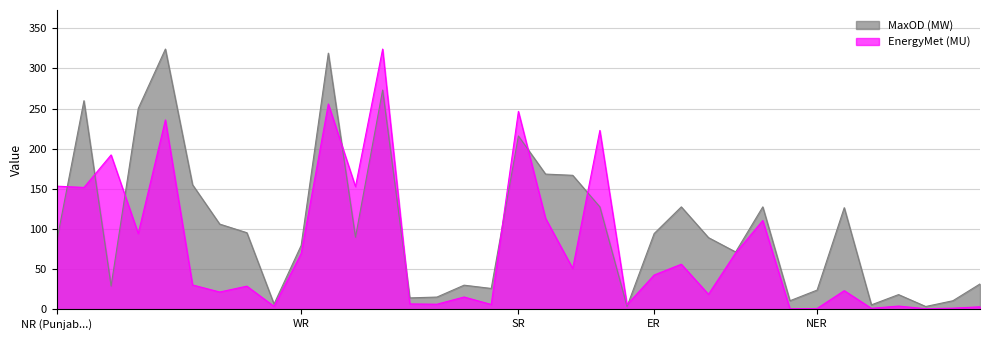

True or false: MaxOD (MW) has a value of 166.9 at Kerala.

True